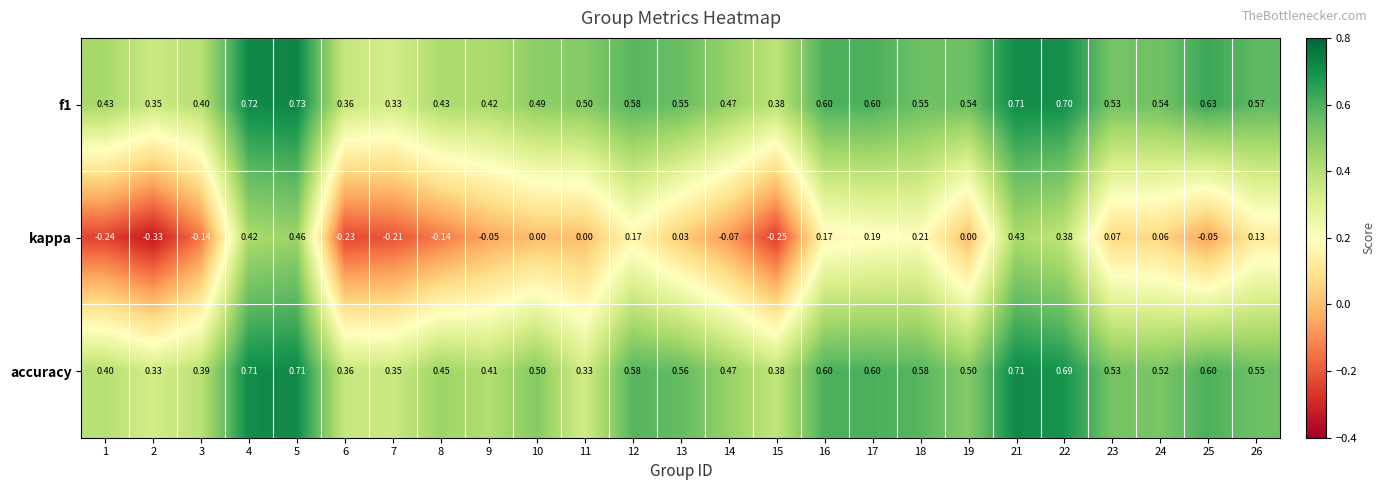

What is the spread (max minus min) of values at 9?

0.5